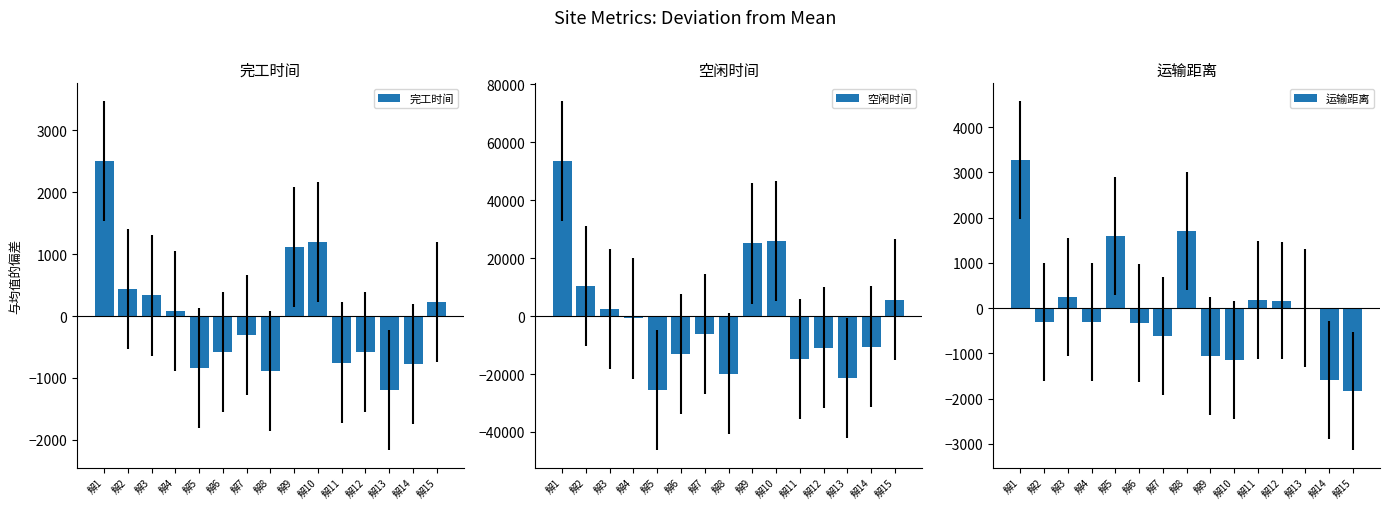

List the series in order of their peak value, highest first.

空闲时间, 运输距离, 完工时间